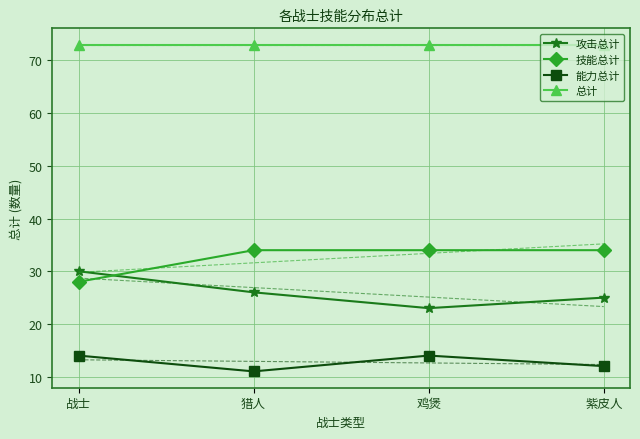

At which category does the chart reach its minimum across all series?

猎人